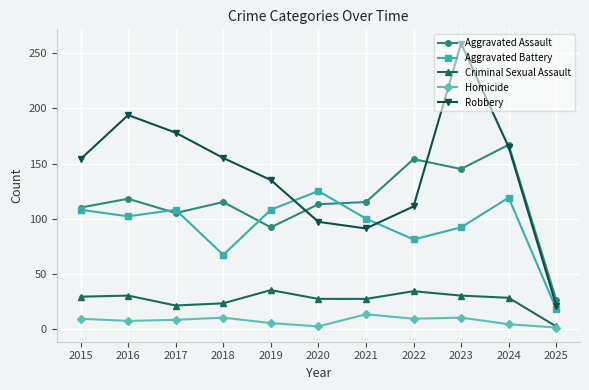

At which category does Robbery reach its first local peak?

2016